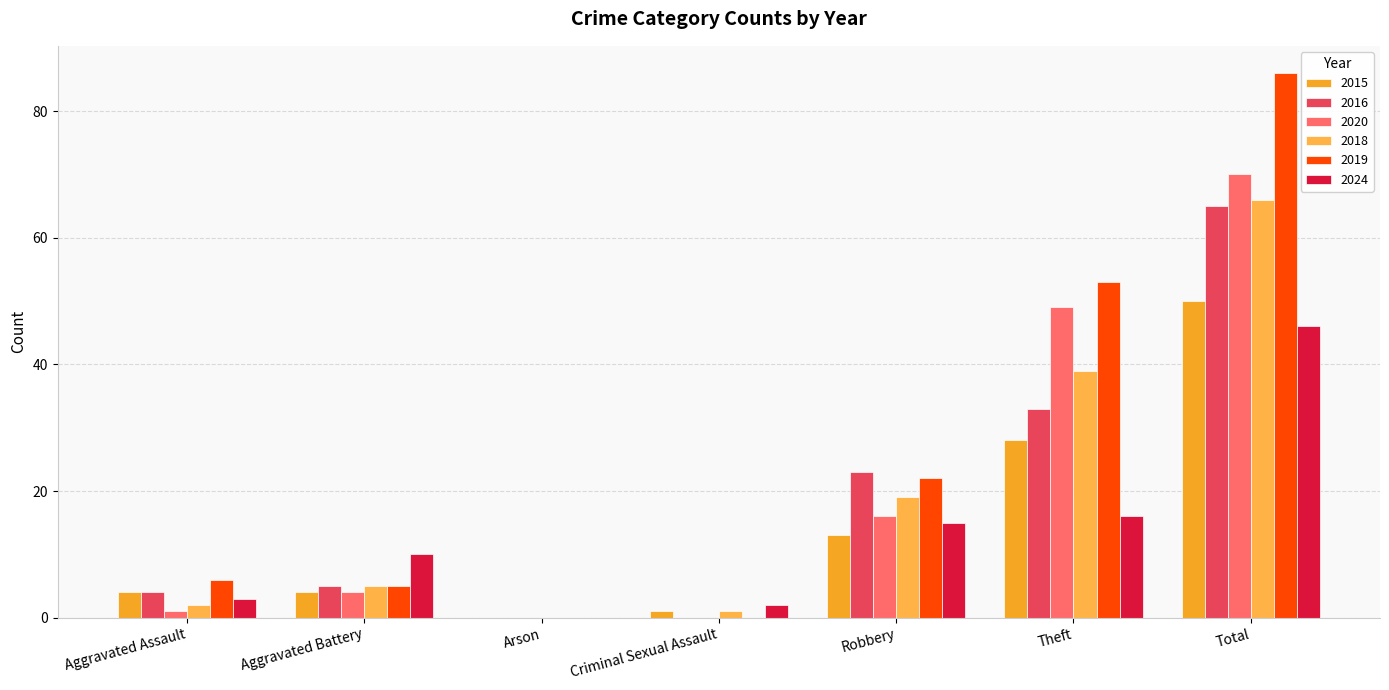

At which label is 2016 closest to 32?

Theft